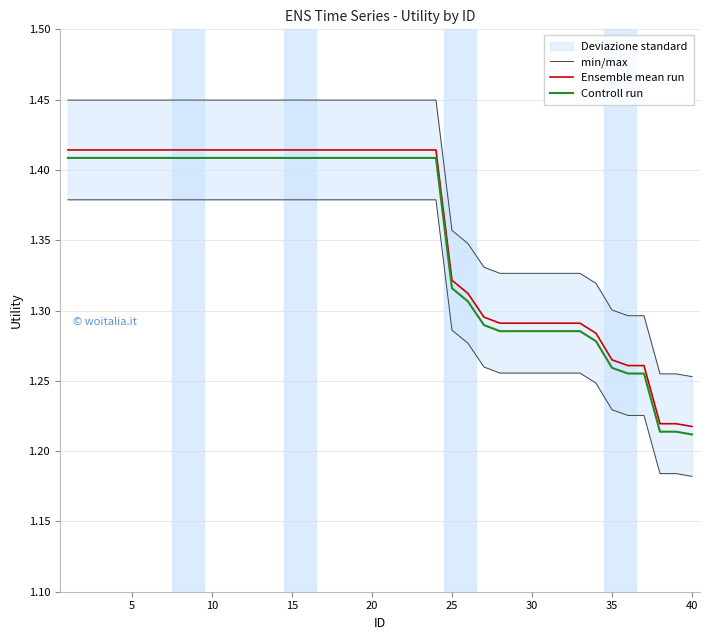

Count the Controll run values in the range 1 to 2.

40